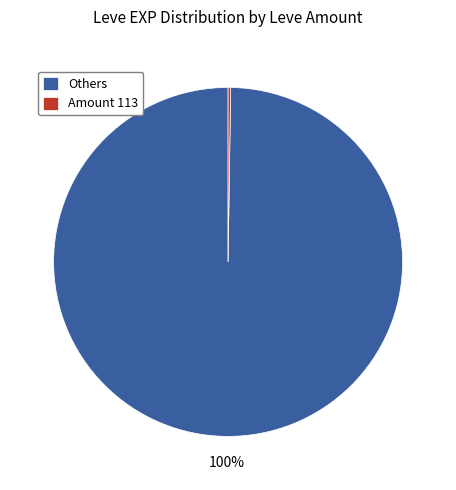

True or false: Others accounts for 100% of the total.

True